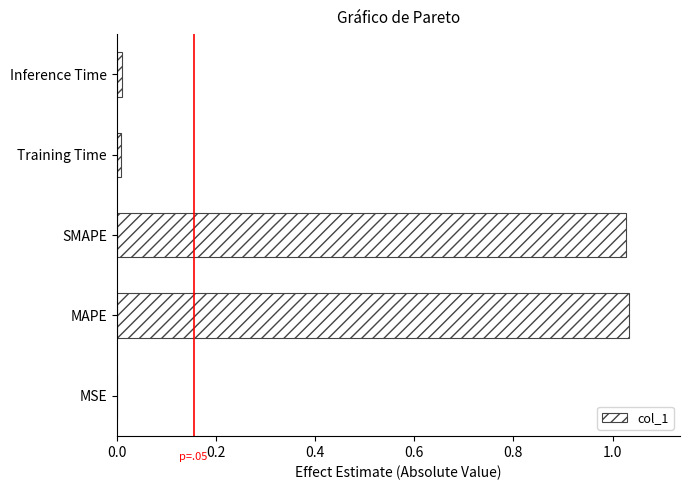

What is the sum of all values?

2.1